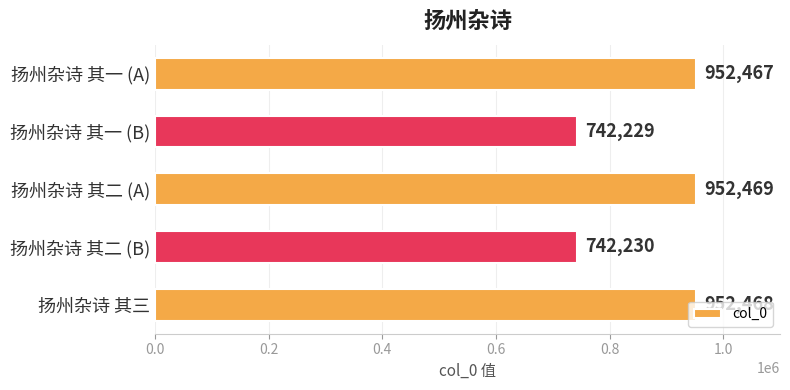

What is the sum of all values?

4341863